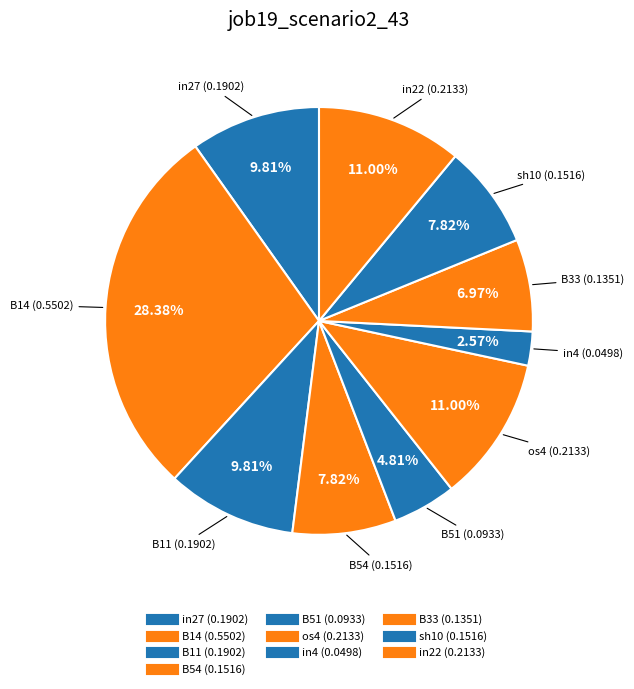

Is B51 the majority of the pie?

No